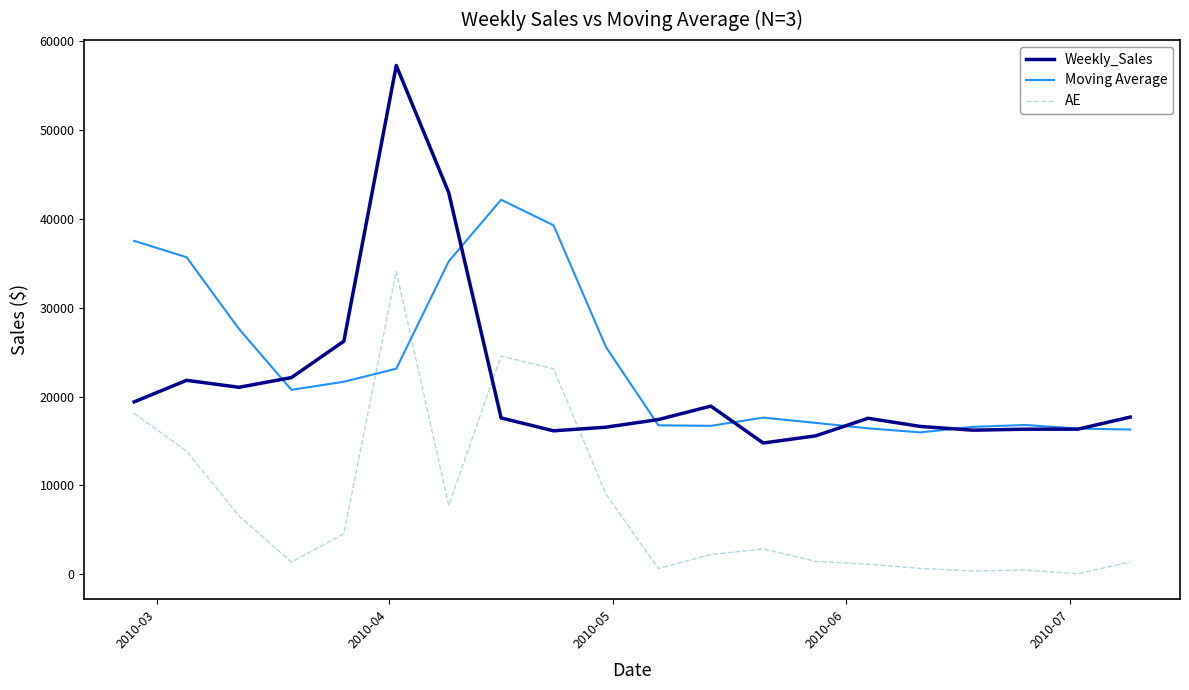

Which series has the widest spread of values?

Weekly_Sales